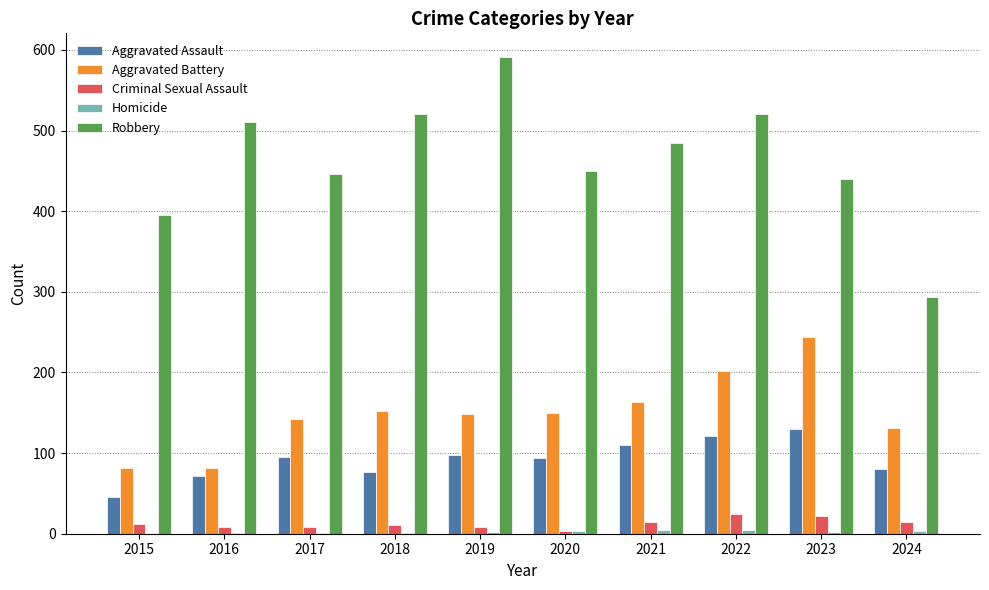

What value does the Criminal Sexual Assault series have at 2023, to the nearest 5?

20